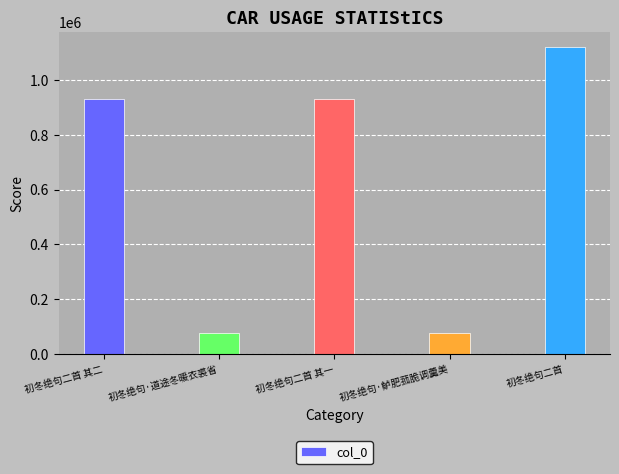

What is the sum of the values at 初冬绝句二首 and 初冬绝句·道途冬暖衣裘省?

1195423